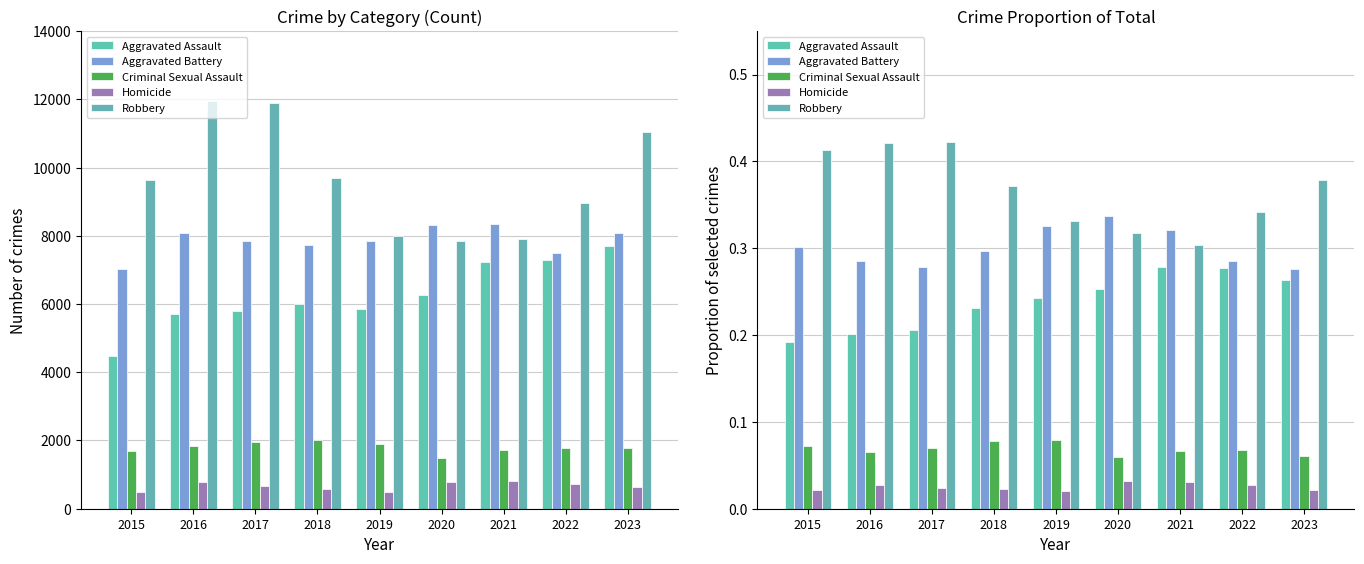

Which has a higher value, 2017 or 2023?

2023